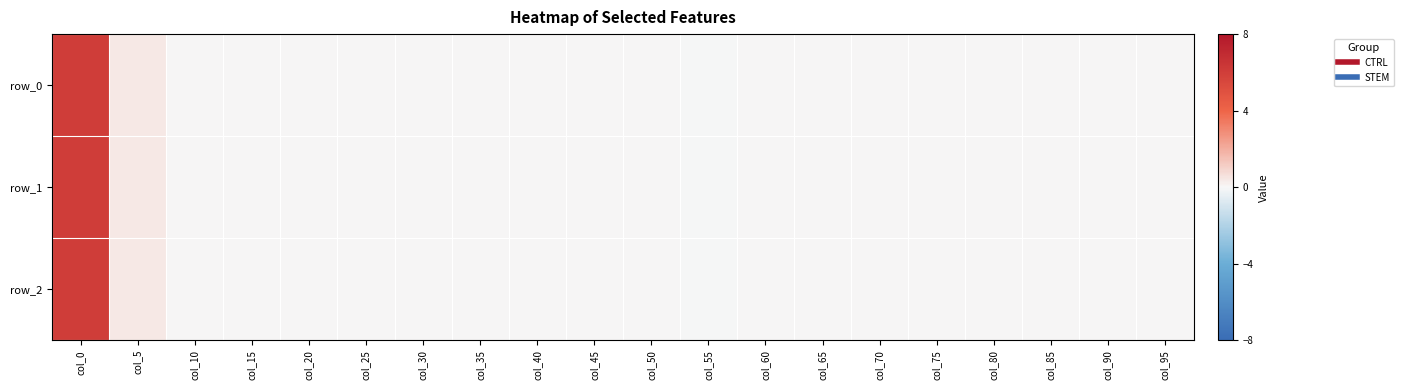

How many positive values does the row_0 series have?

5